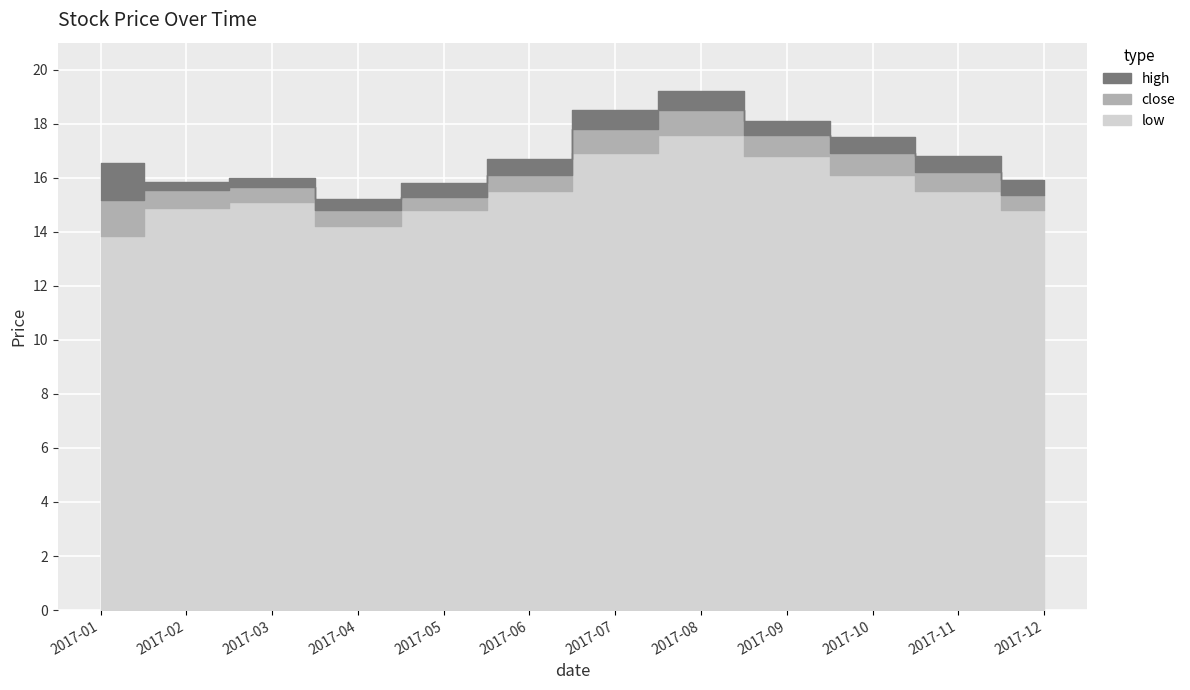

What is the spread (max minus min) of values at 2017-12?

1.1